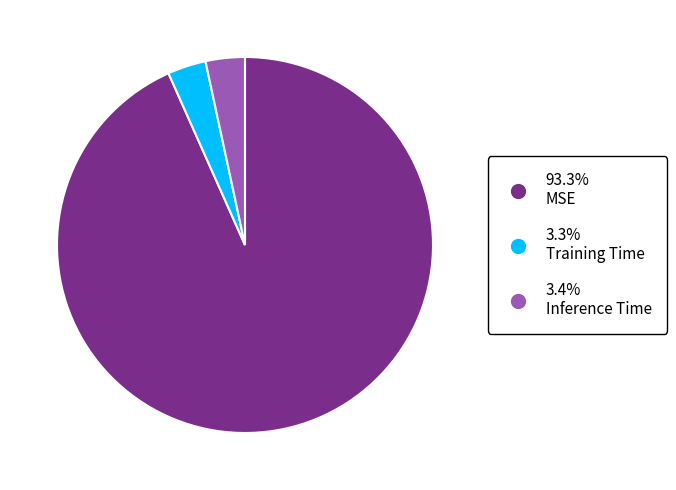

Does any single category account for the majority?

Yes